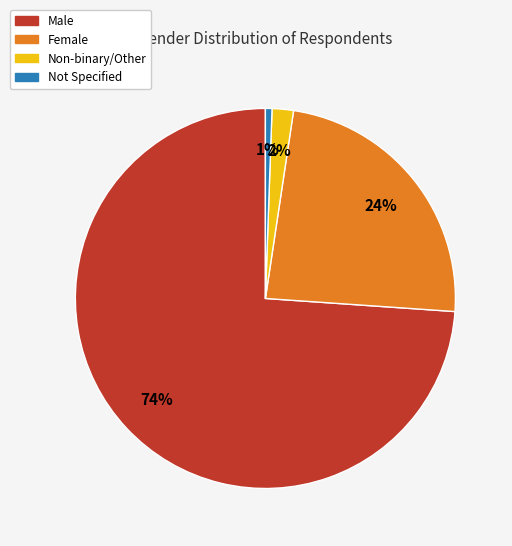

Count the number of slices in the pie.

4